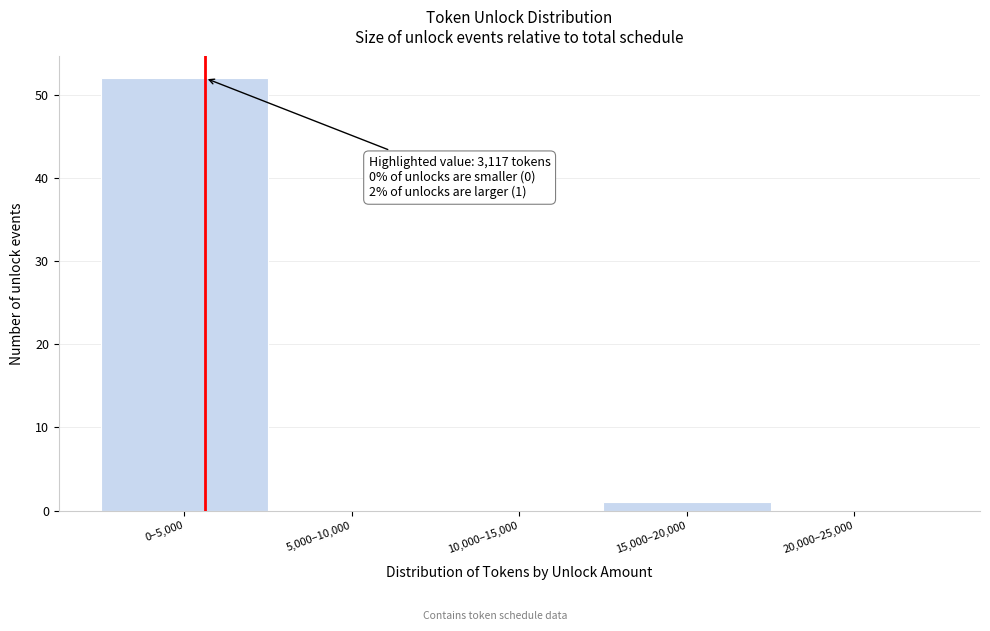

Reading right to left, extract all data points from this chart.

20,000–25,000=0	15,000–20,000=1	10,000–15,000=0	5,000–10,000=0	0–5,000=52